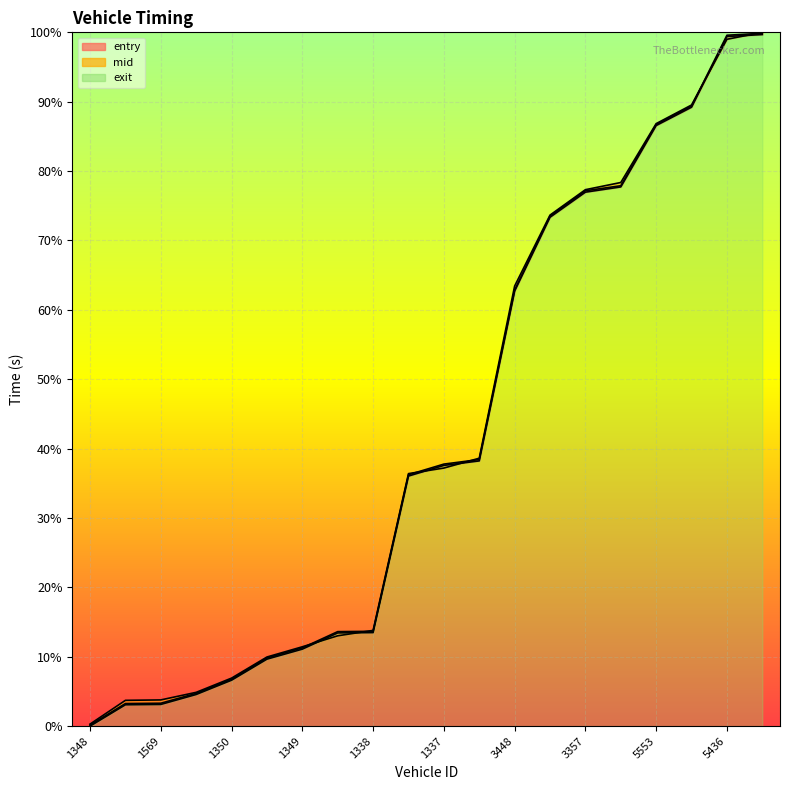

Which label corresponds to the smallest value in the chart?

1348